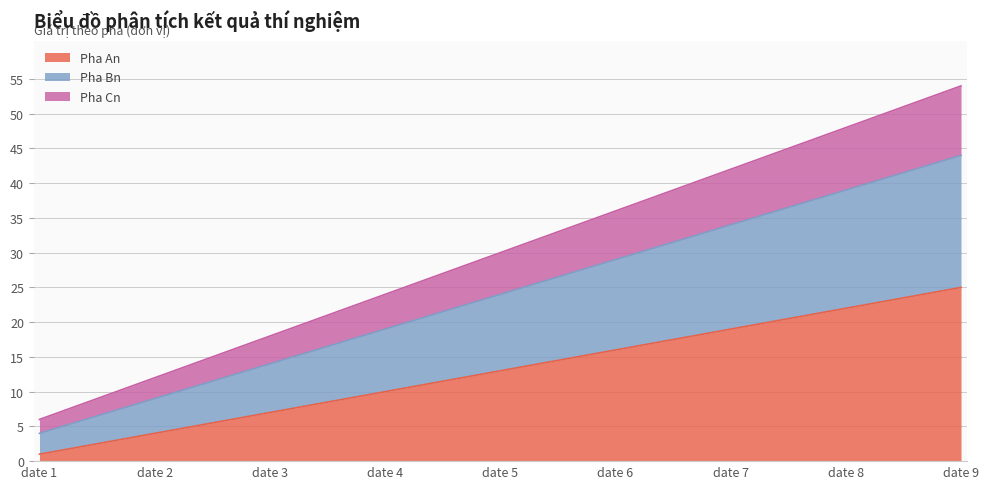

Where is Pha Cn nearest to the value 30?

date 5